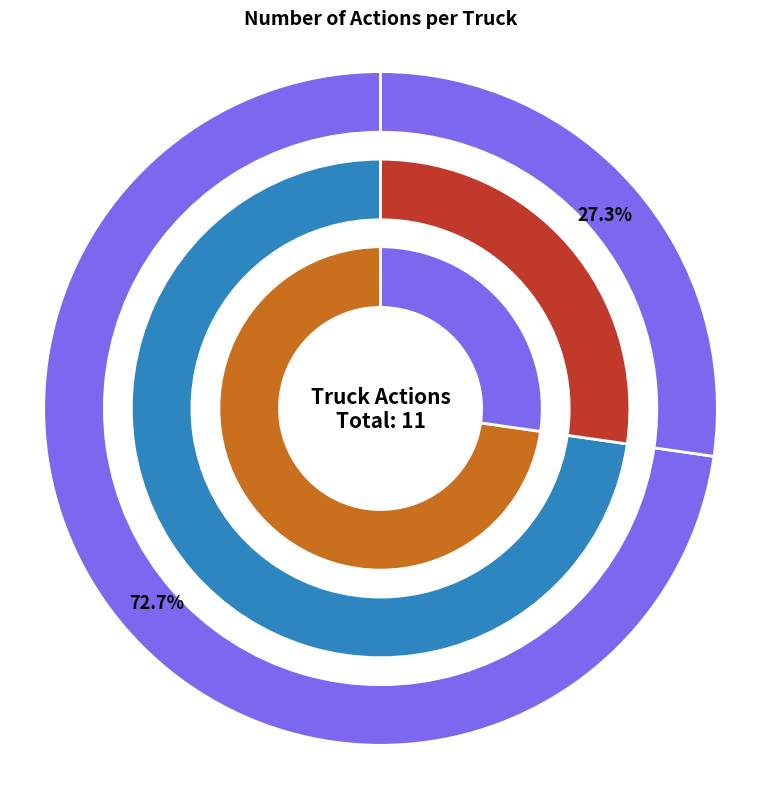

What percentage is the Truck 0 slice, to the nearest percent?

73%